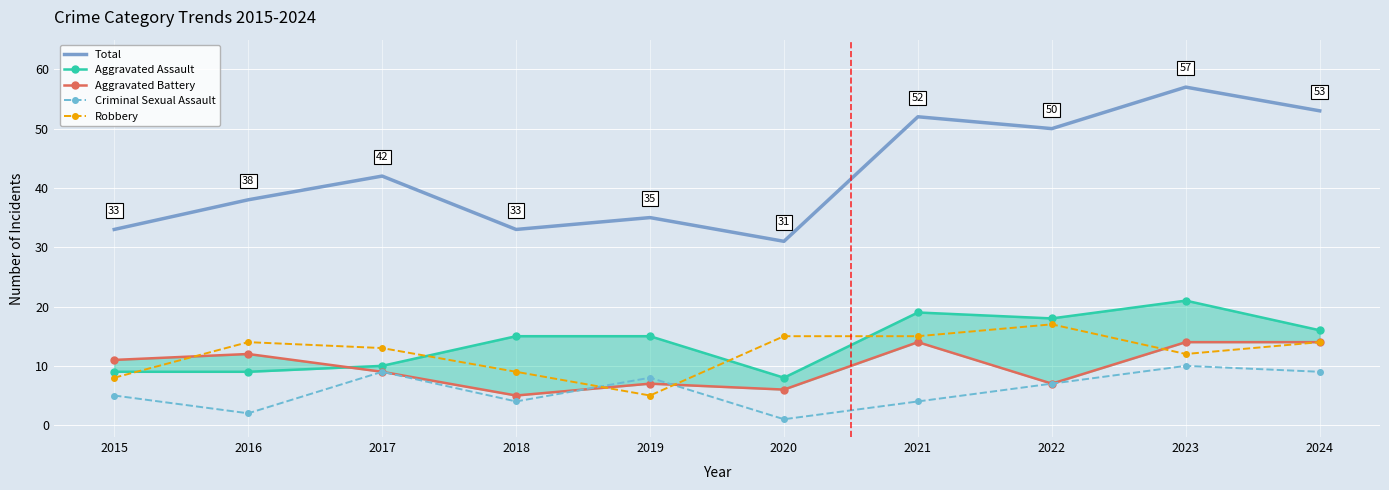

At how many categories does at least one series exceed 32?

9